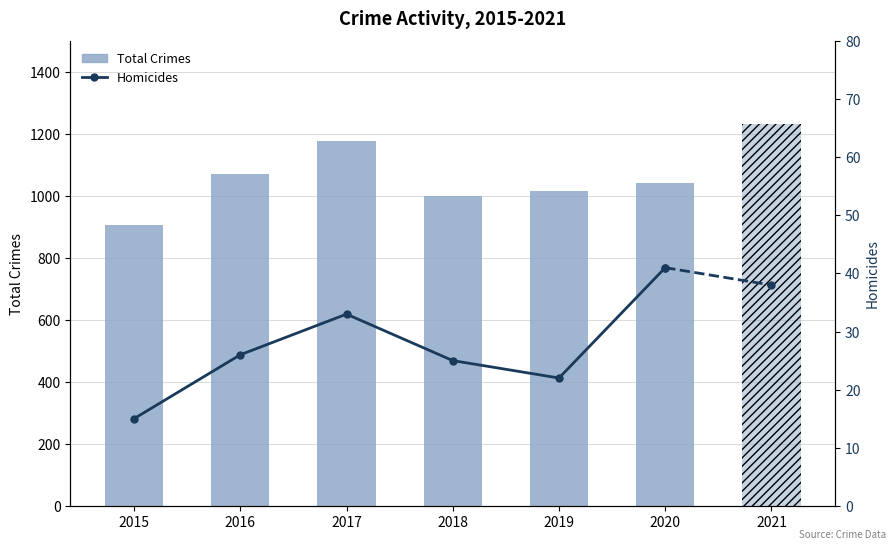

The chart shows a value of 1178 at 2017. True or false?

True